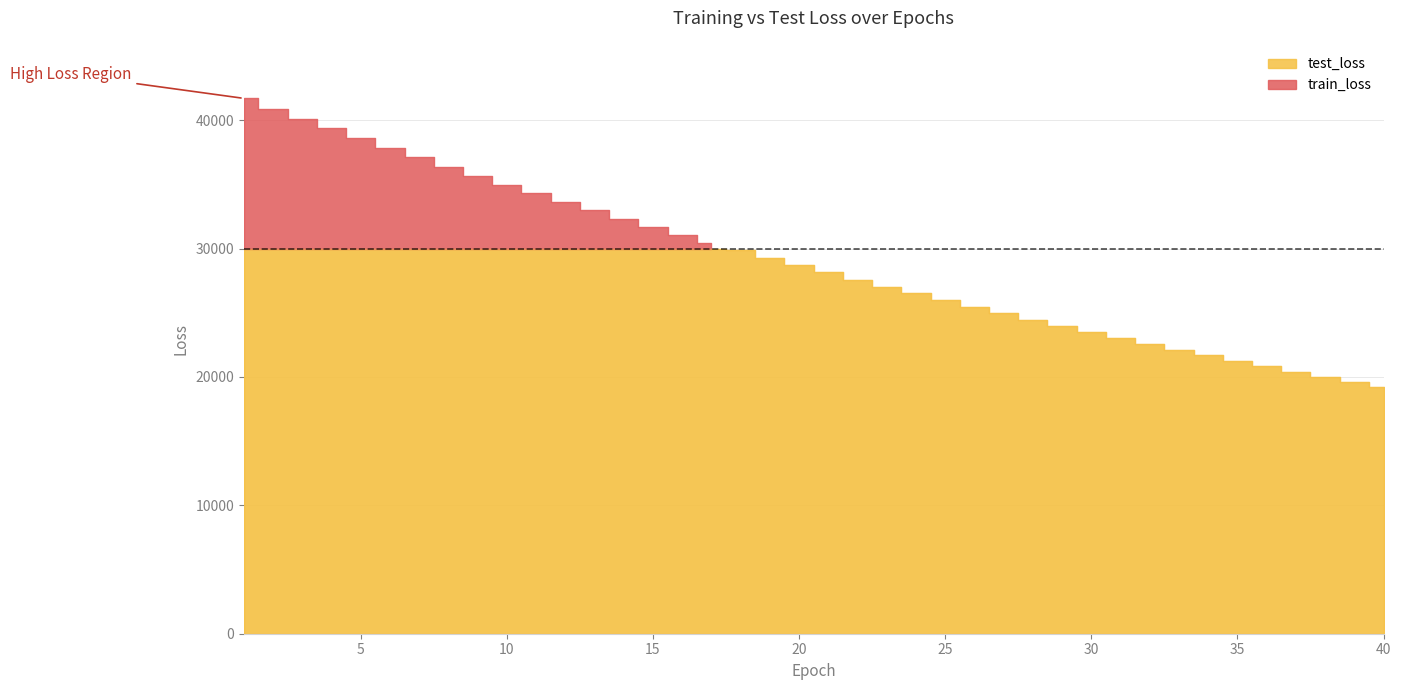

What is the difference between the maximum and minimum values in the test_loss series?

22499.7